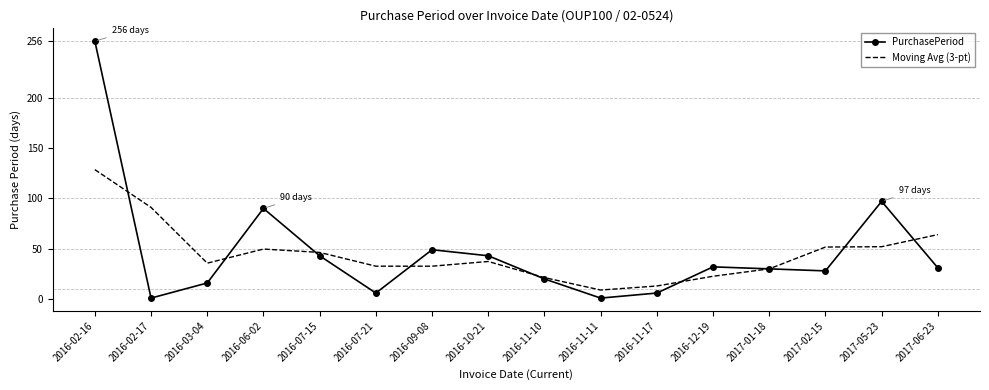

What is the difference between the maximum and minimum values in the PurchasePeriod series?

255.0